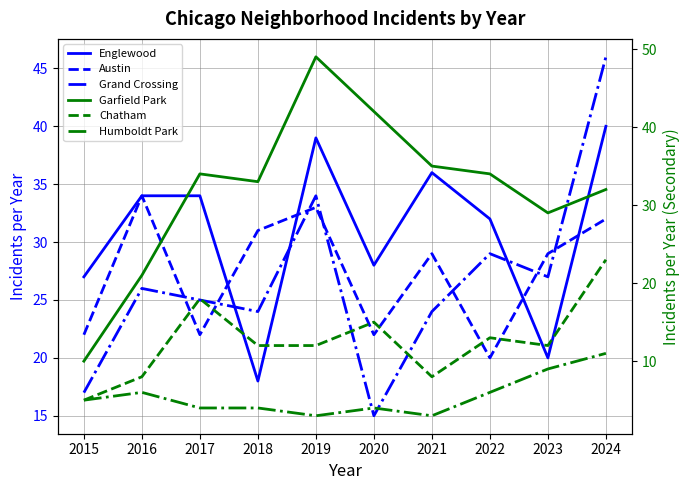

List the series in order of their peak value, lowest first.

Humboldt Park, Chatham, Austin, Englewood, Grand Crossing, Garfield Park